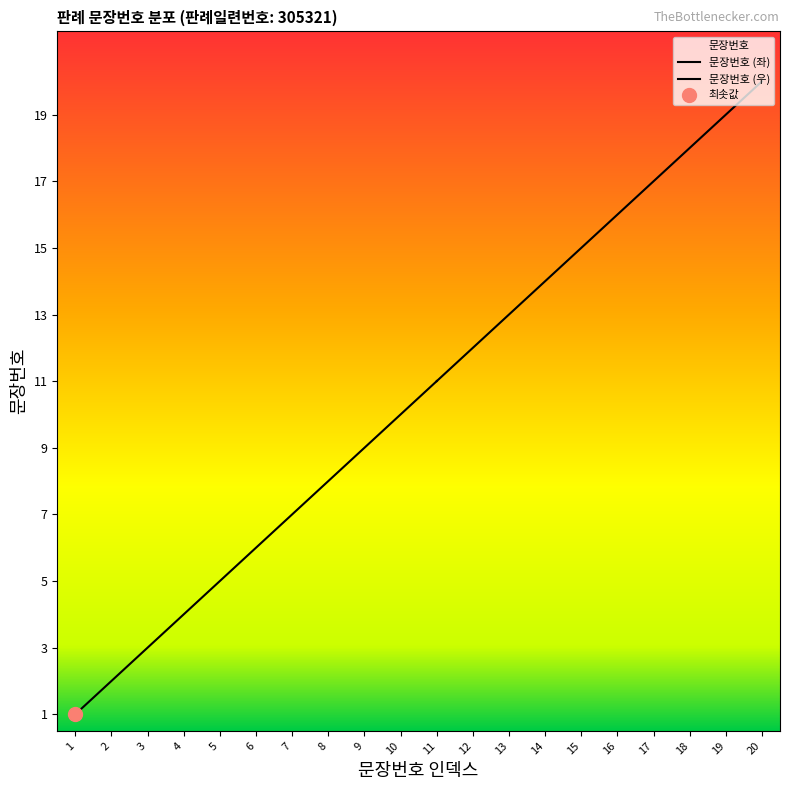

What is the sum of the values at 14 and 2?

16